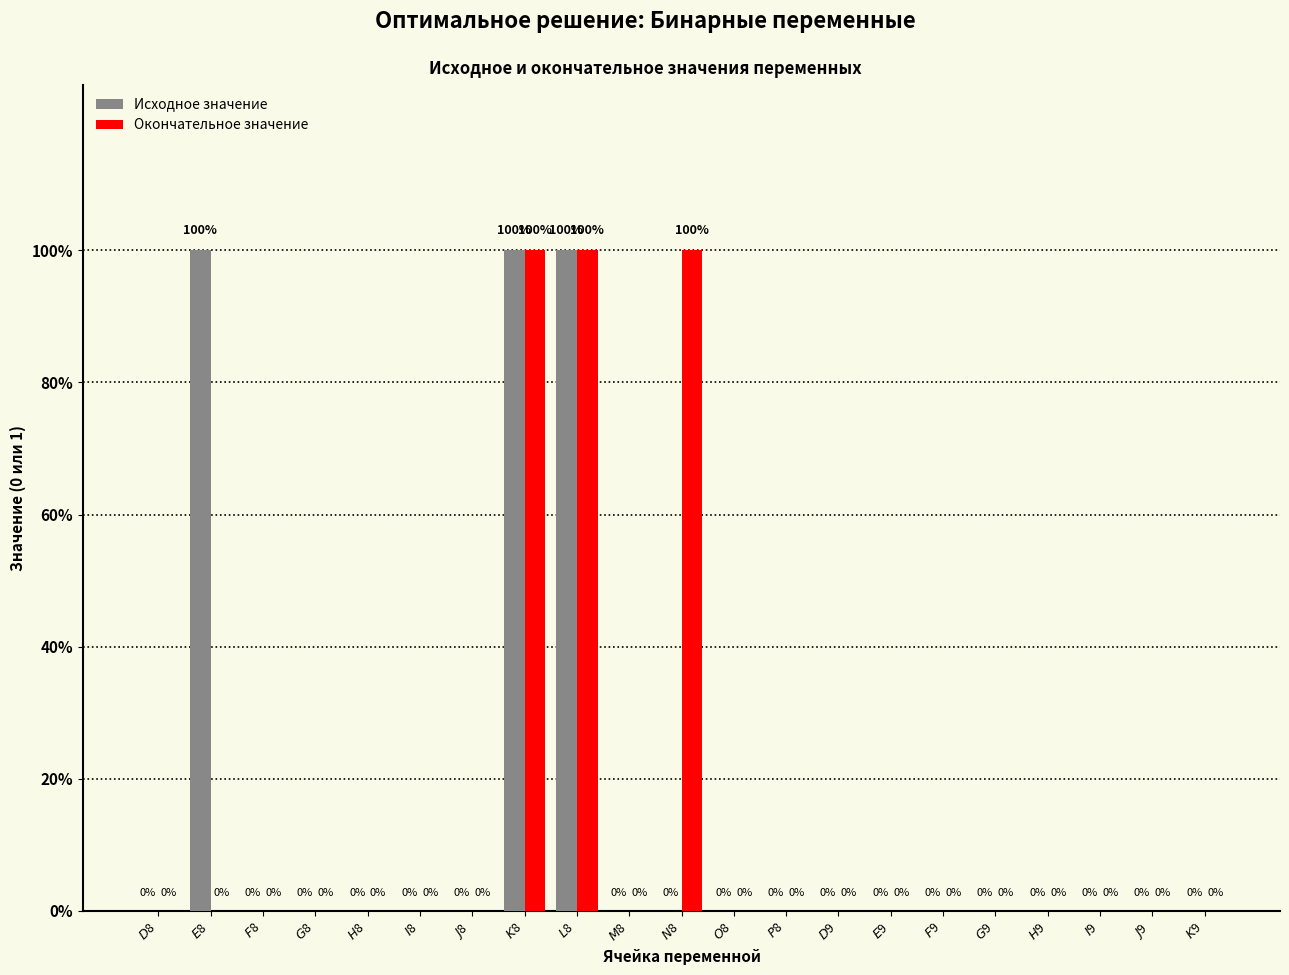

What is the difference between the second highest and second lowest values in the Окончательное значение series?

1